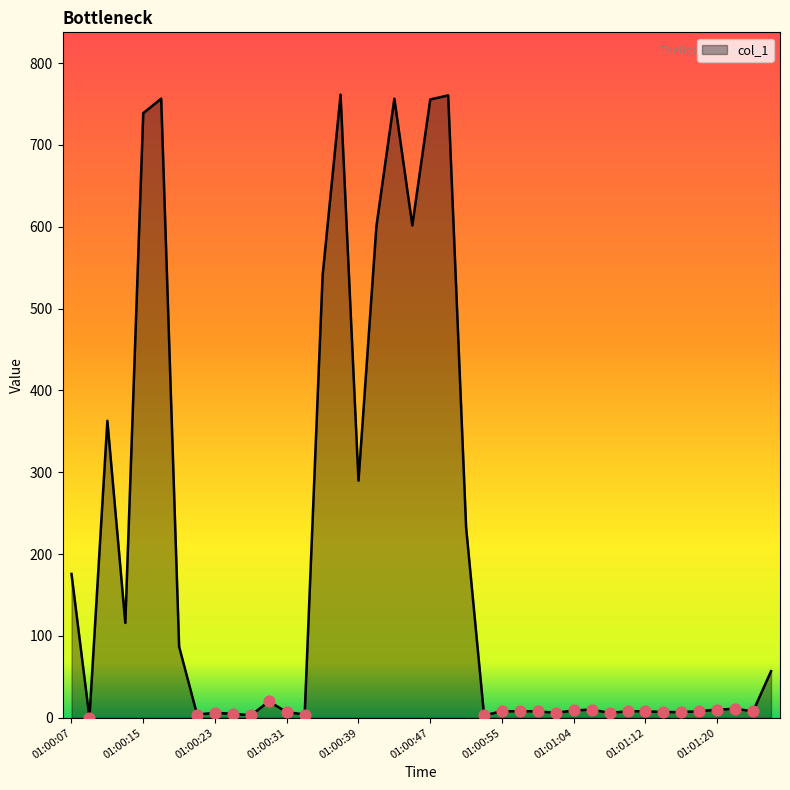

What is the maximum value shown in the chart?

761.4